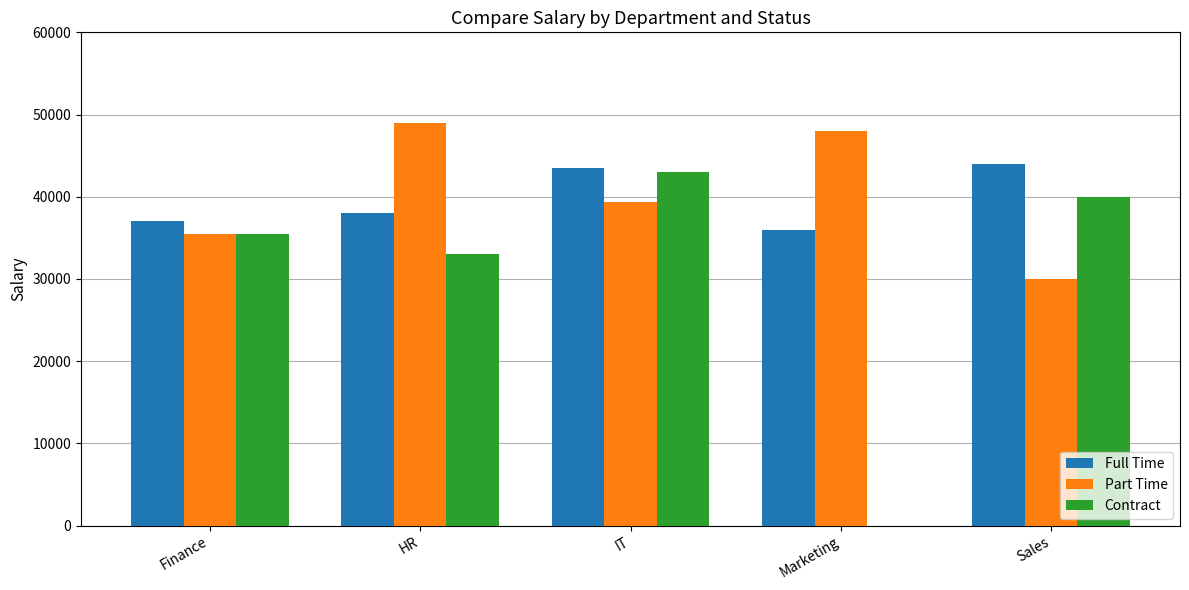

Reading left to right, extract all data points from this chart.

Full Time: 37000	38000	43500	36000	44000
Part Time: 35500	49000	39333	48000	30000
Contract: 35500	33000	43000	0	40000